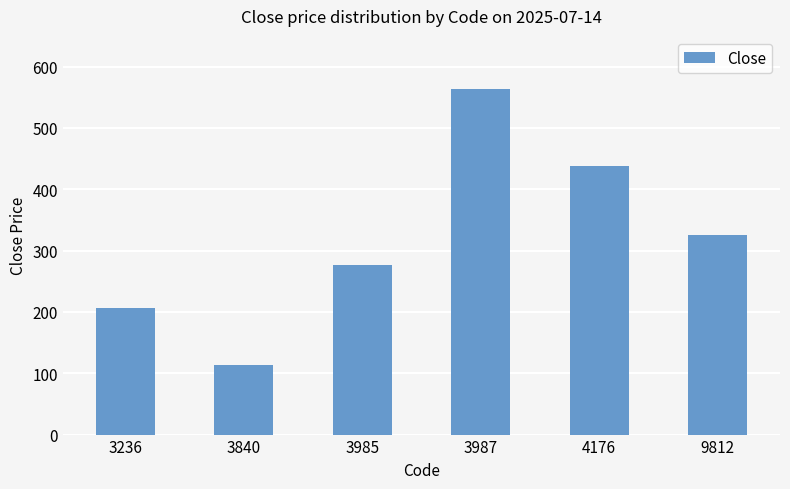

How many data points are less than 326?

3